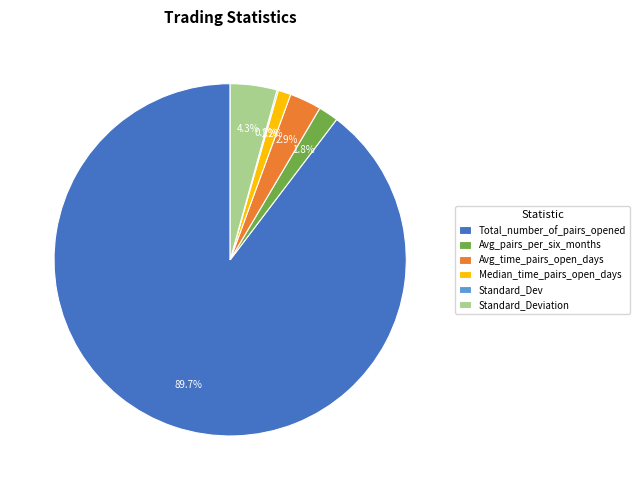

Does any single category account for the majority?

Yes